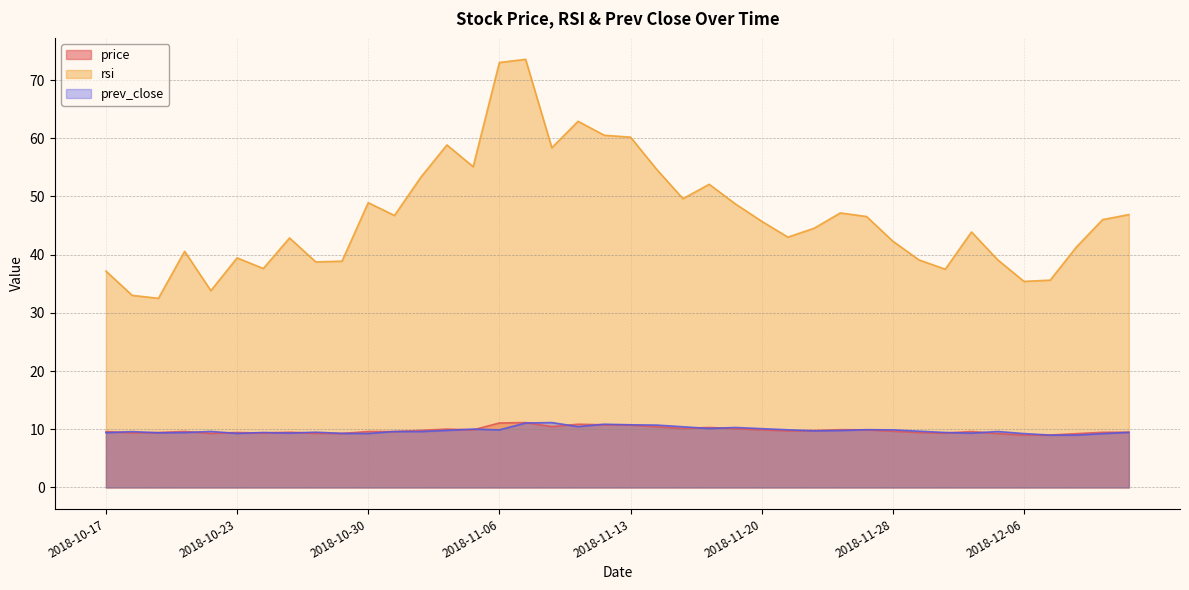

Which series has the largest total across all categories?

rsi